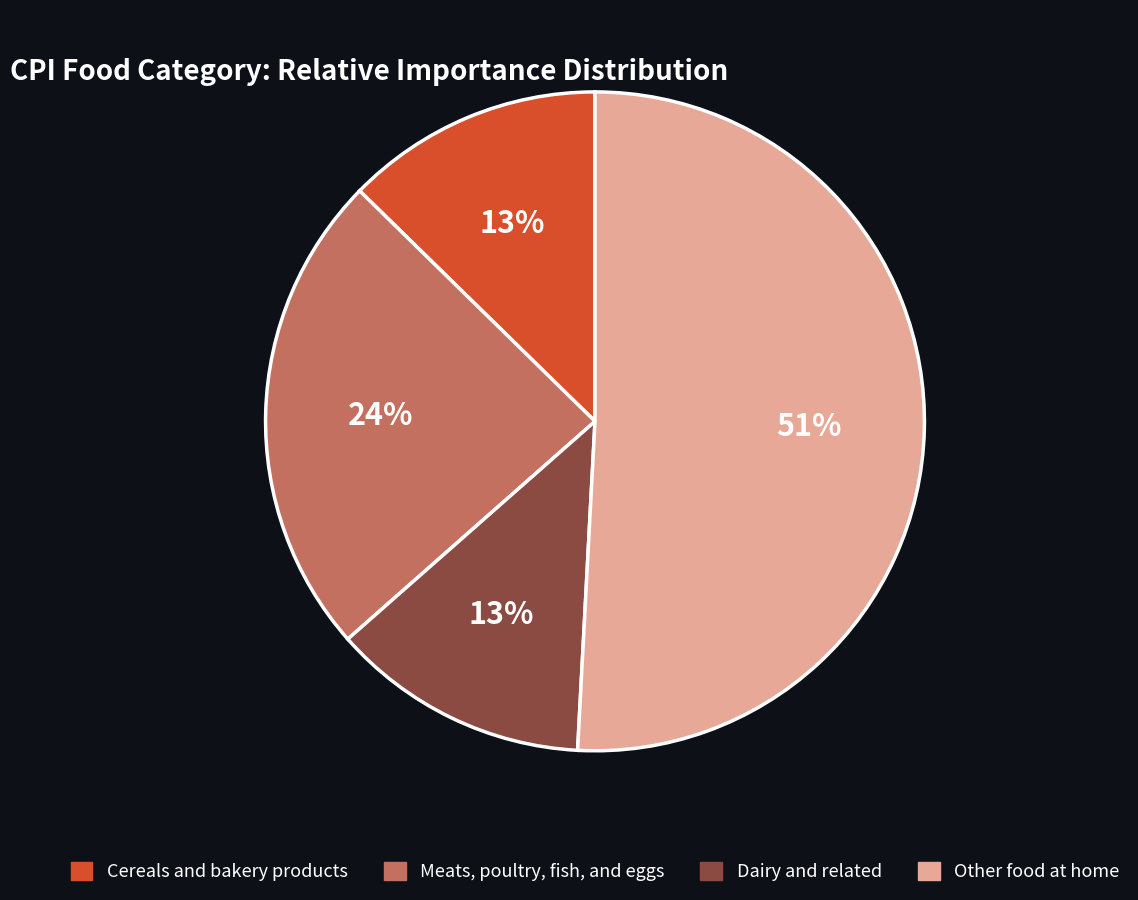

To the nearest percent, what is the difference between the largest and smallest slice percentages?

38%